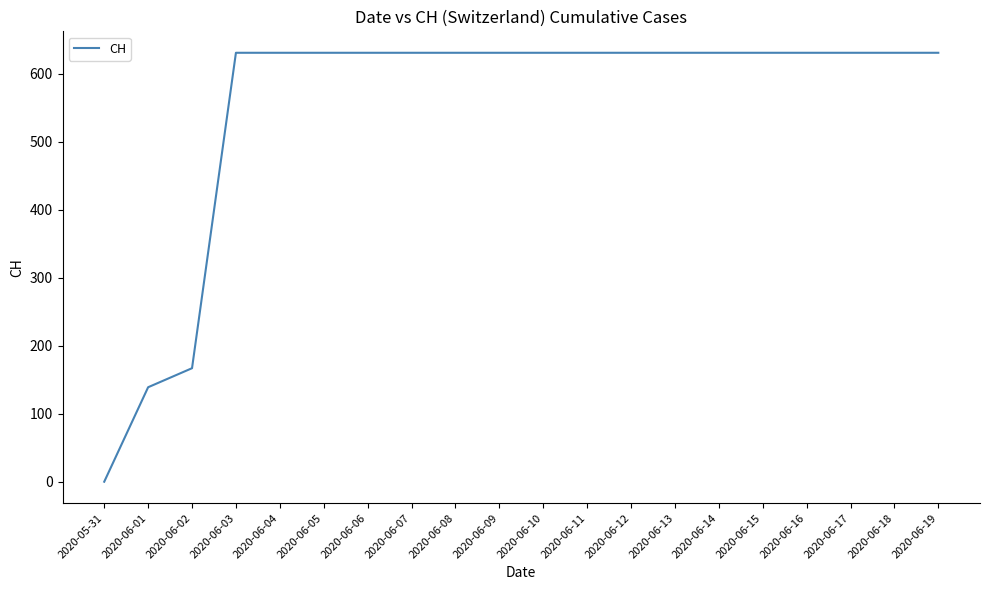

Which has a higher value, 2020-05-31 or 2020-06-12?

2020-06-12